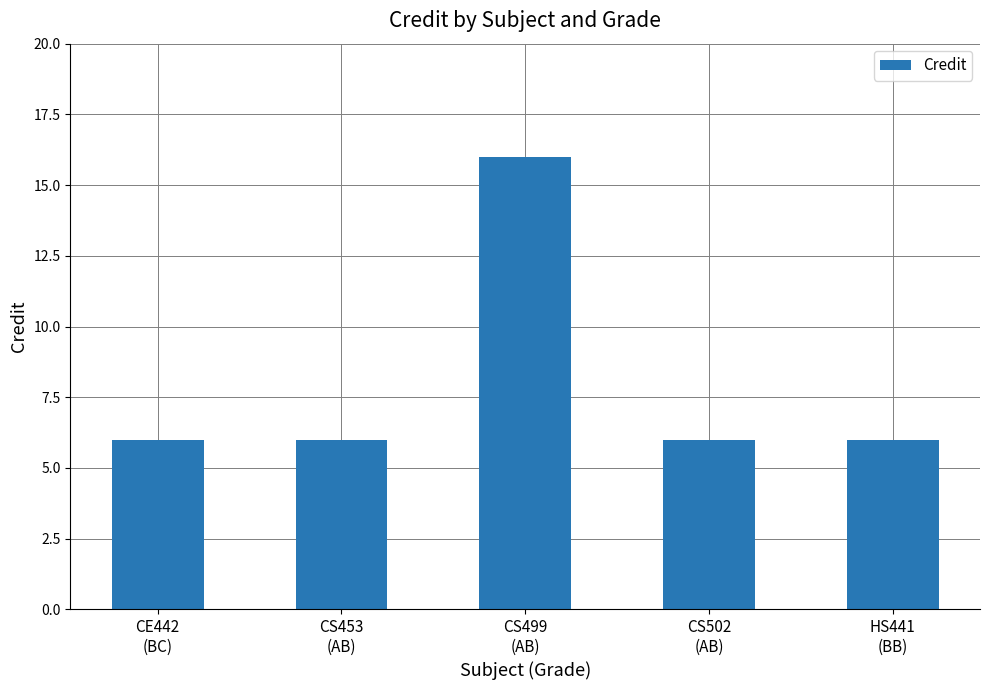

Is it true that the value at HS441
(BB) is 2?

False